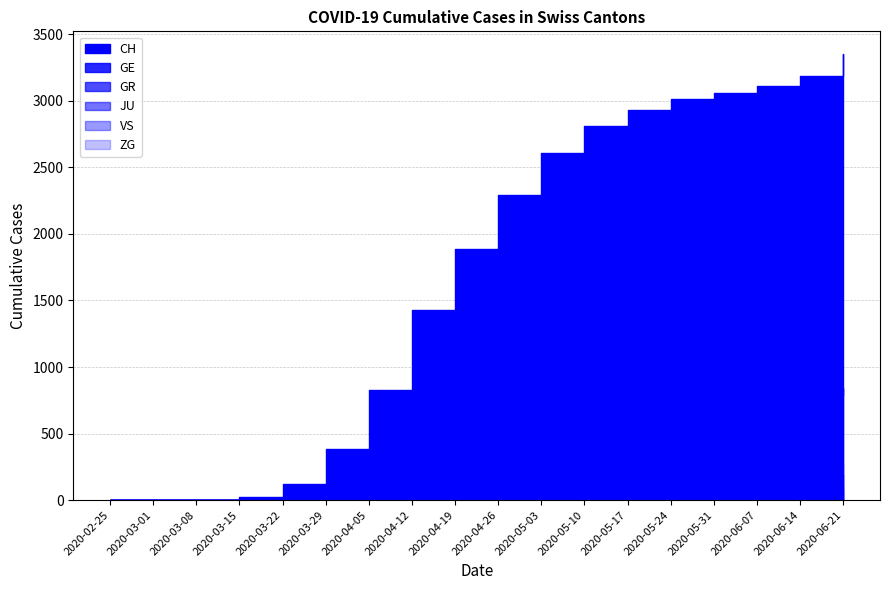

True or false: VS and JU intersect in this chart.

False